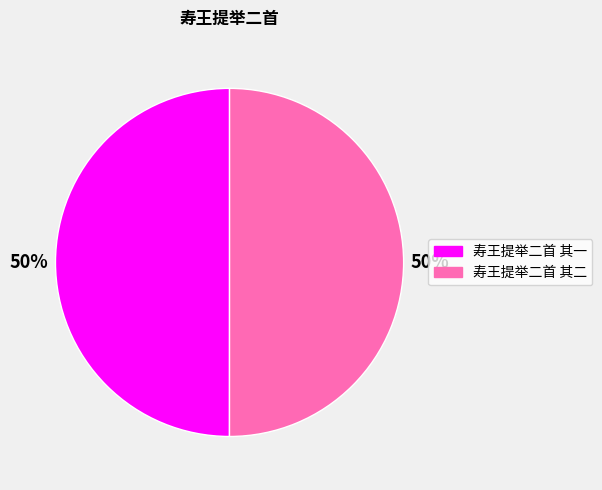

How many slices are in this pie chart?

2